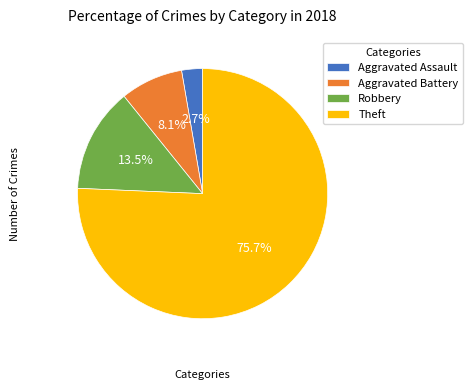

What percentage is NOT represented by Aggravated Battery?

91.9%